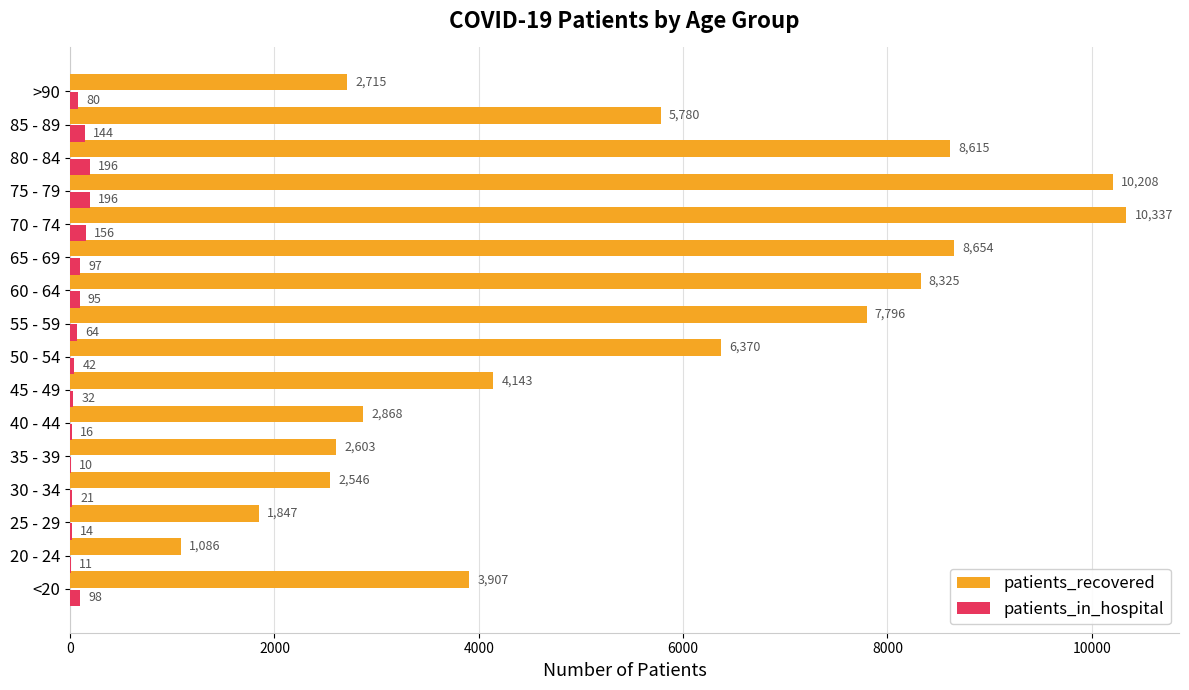

Which series has the widest spread of values?

patients_recovered